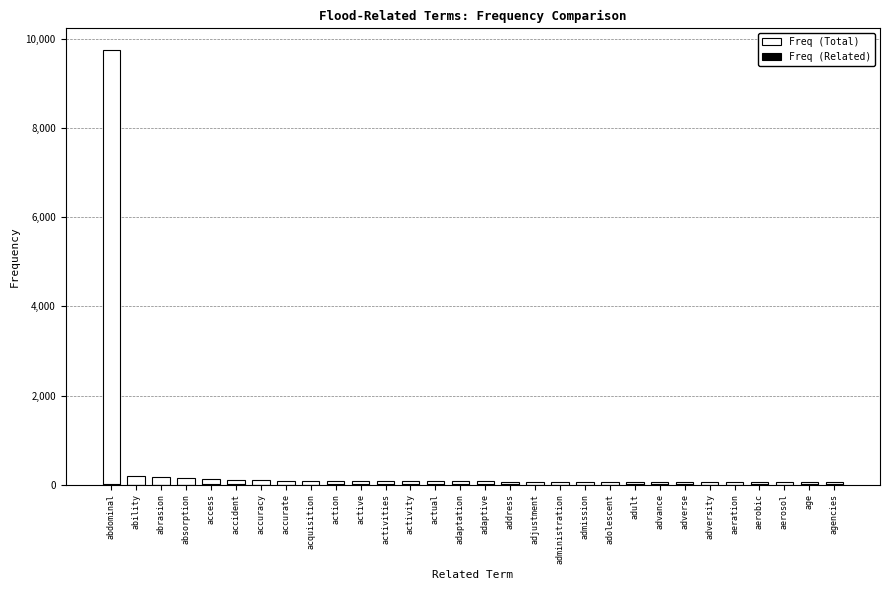

Reading left to right, list all the values displayed in this chart.

Freq (Total): 9748	193	171	156	126	112	98	91	87	85	80	79	78	77	76	74	72	72	70	69	69	69	64	62	61	60	57	56	54	53
Freq (Related): 9	1	1	1	17	5	1	3	1	13	18	13	18	8	9	7	12	2	2	2	3	19	9	11	1	1	6	4	19	8